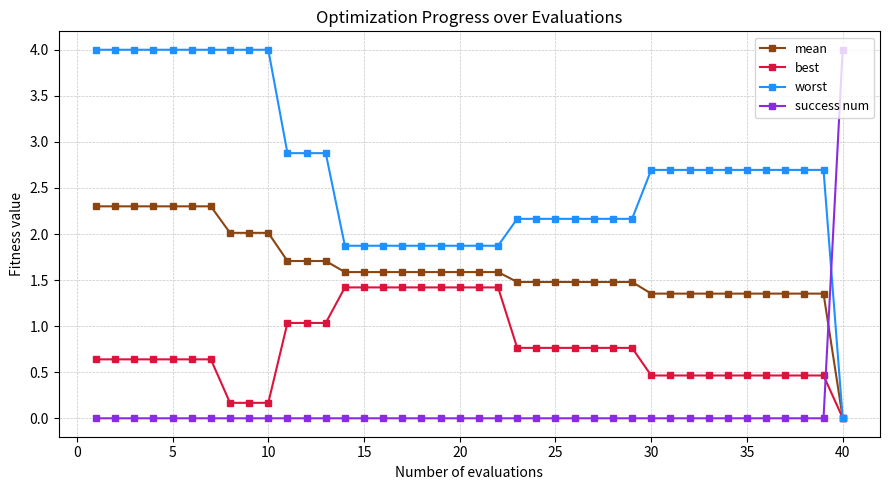

After their last crossing, which series has the higher values: success num or best?

success num